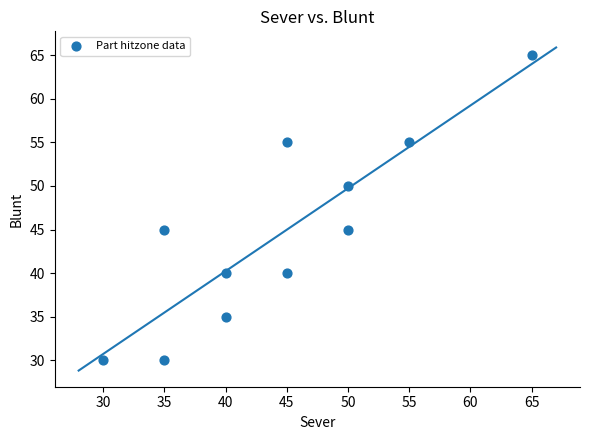

What is the average X value?

45